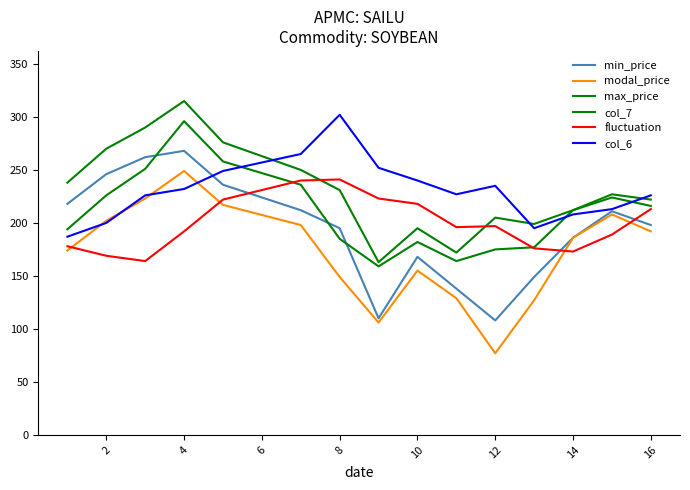

Does the chart display data point markers on the line(s)?

No